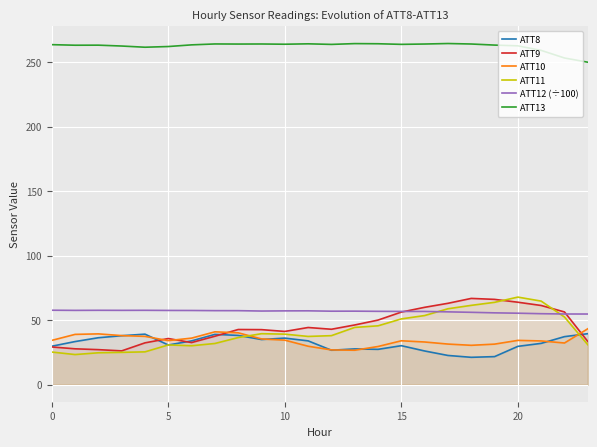

At which category is the sum across all series the highest?

20